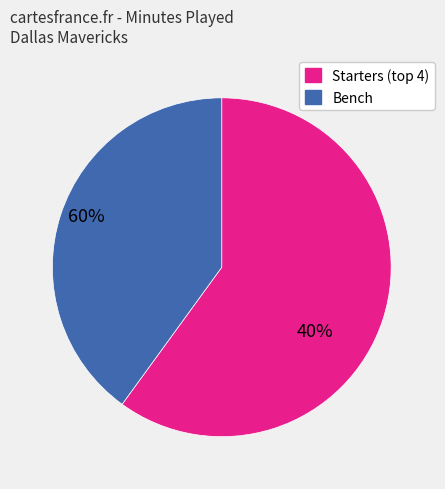

Does any single category account for the majority?

Yes